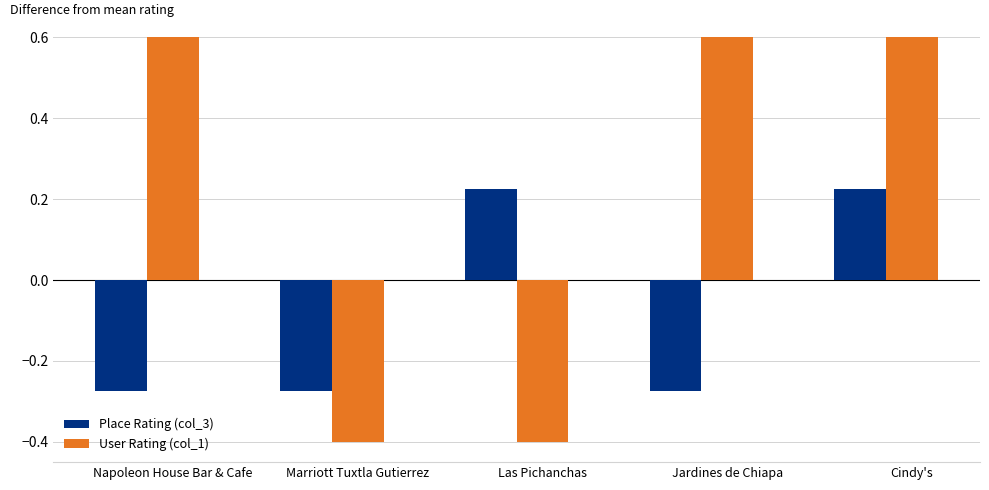

The Place Rating (col_3) series shows 0.3 at Las Pichanchas. True or false?

False